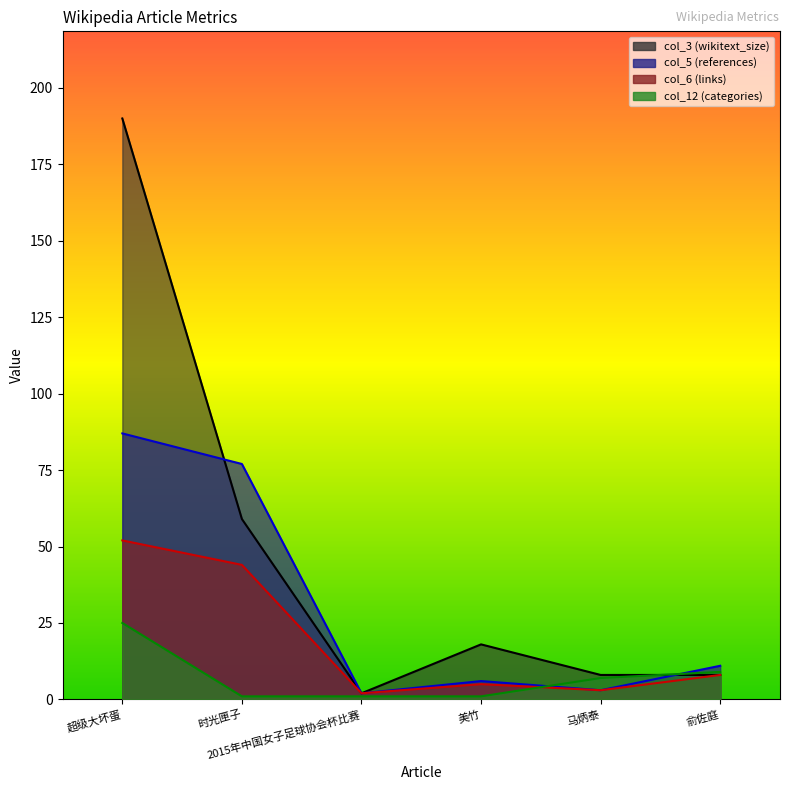

At 俞佐庭, list the series in order from smallest to largest.

col_8, col_10, col_12, col_5